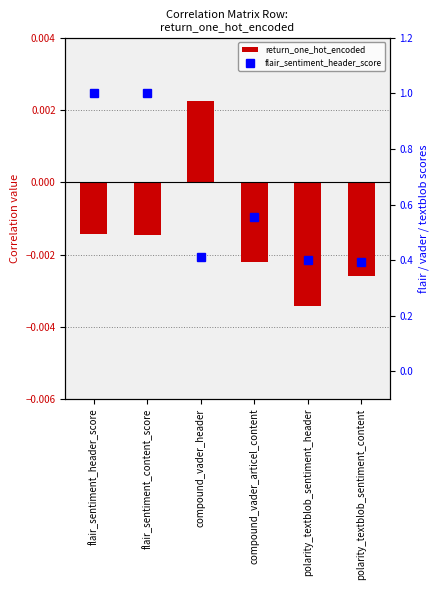

Is it true that return_one_hot_encoded equals -0.0 at flair_sentiment_content_score?

True